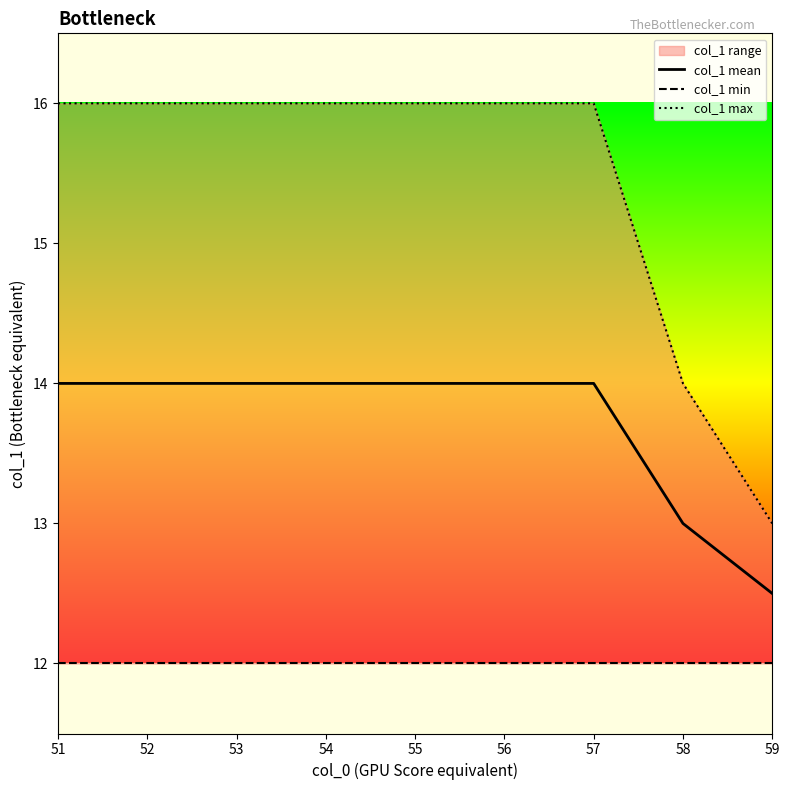

What is the value of the col_1 min point at the 6th from the left?

12.0